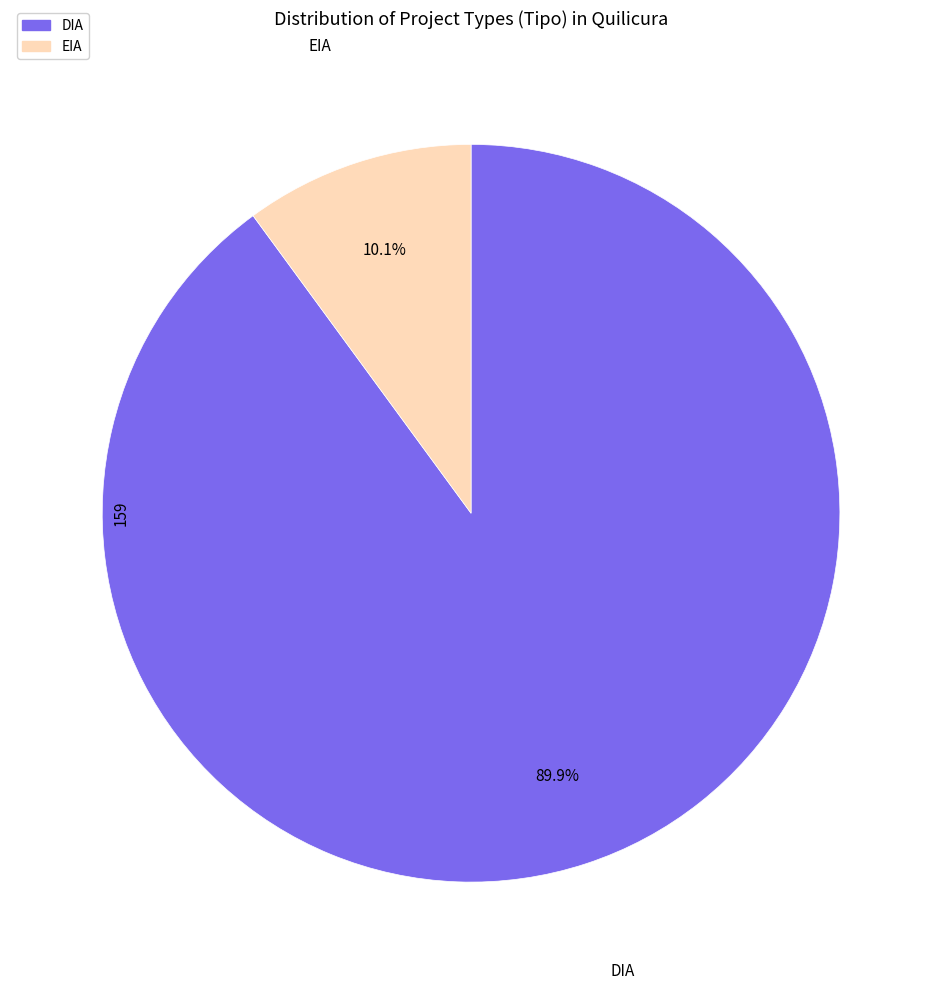

To the nearest percent, what portion does DIA represent?

90%